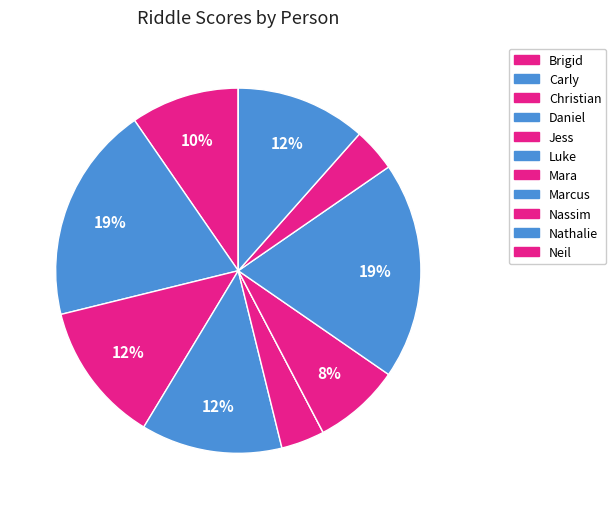

How many segments does this pie chart have?

11